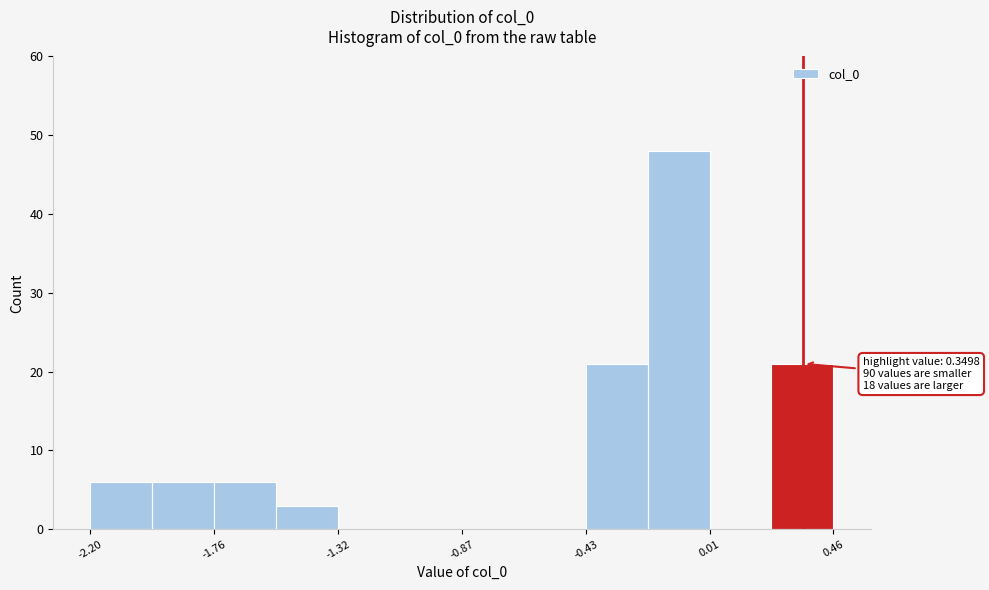

Over which range of the x-axis is the bar tallest?

-0.20 to 0.00